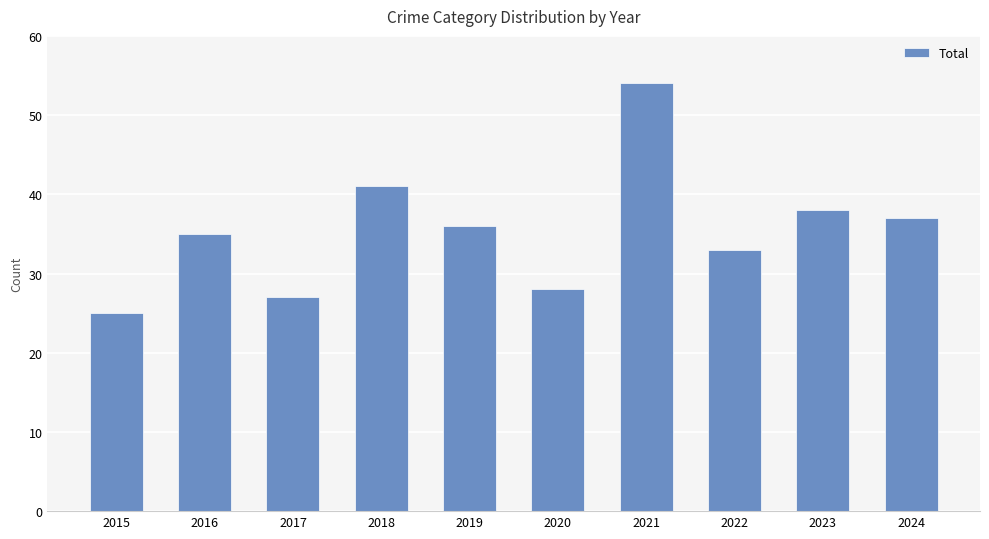

What is the ratio of the value at 2022 to the value at 2019?

0.9